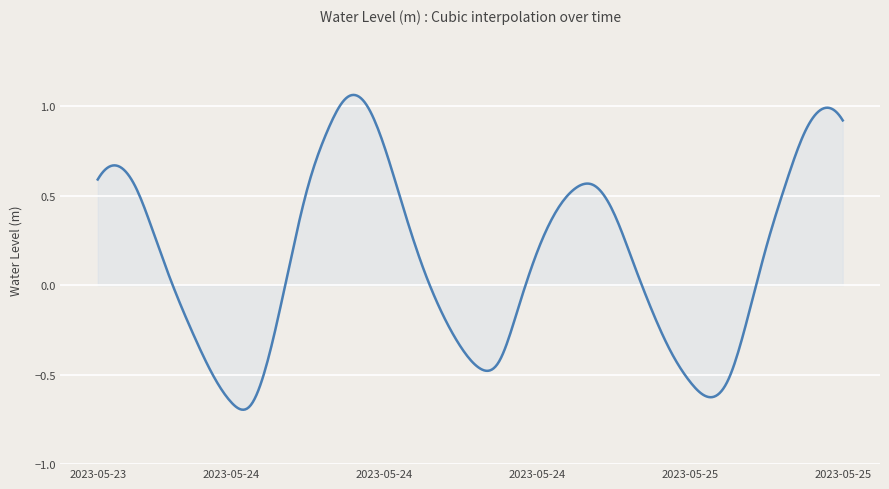

What is the label of the 14th point from the left?

2023-05-24 07:00